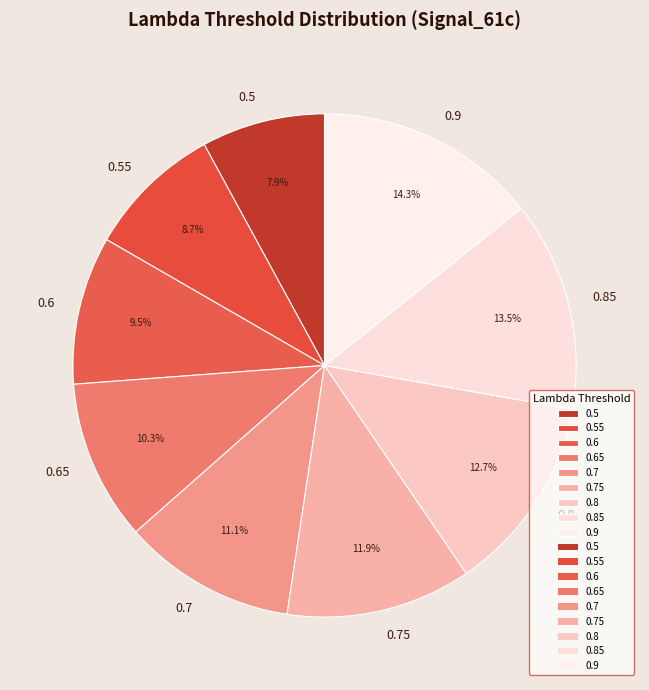

What percentage is NOT represented by 0.9?

85.7%